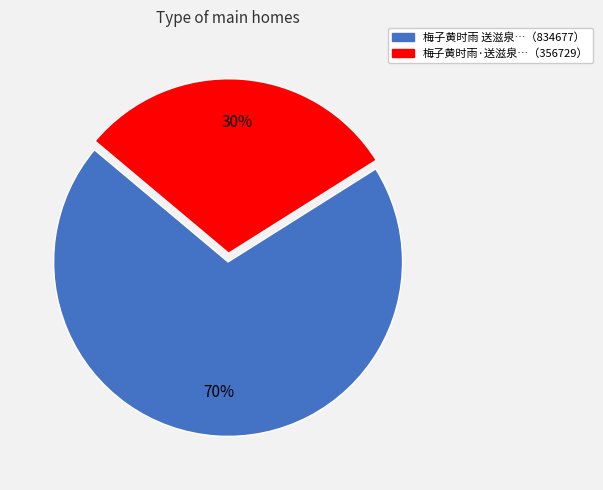

Is there a majority slice in this chart?

Yes